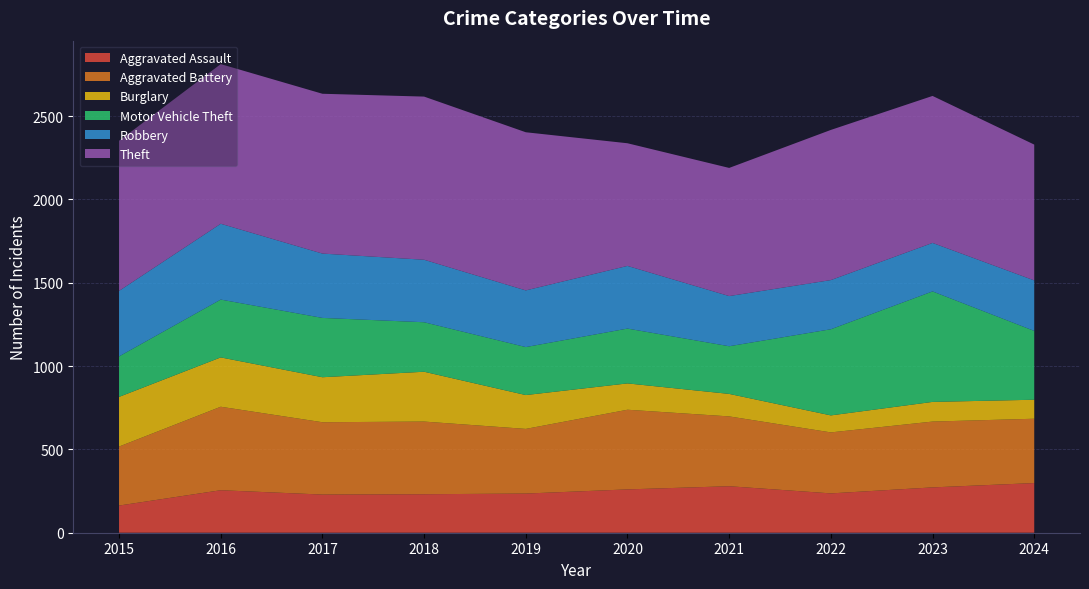

Reading left to right, transcribe all the data shown in this chart.

Aggravated Assault: 163	255	229	231	235	260	279	236	272	298
Aggravated Battery: 354	501	434	436	388	478	419	366	395	386
Burglary: 298	296	270	299	203	158	135	102	118	114
Motor Vehicle Theft: 243	347	356	297	288	329	286	517	663	413
Robbery: 393	455	386	375	340	376	301	295	291	303
Theft: 901	958	959	979	949	736	769	901	882	815